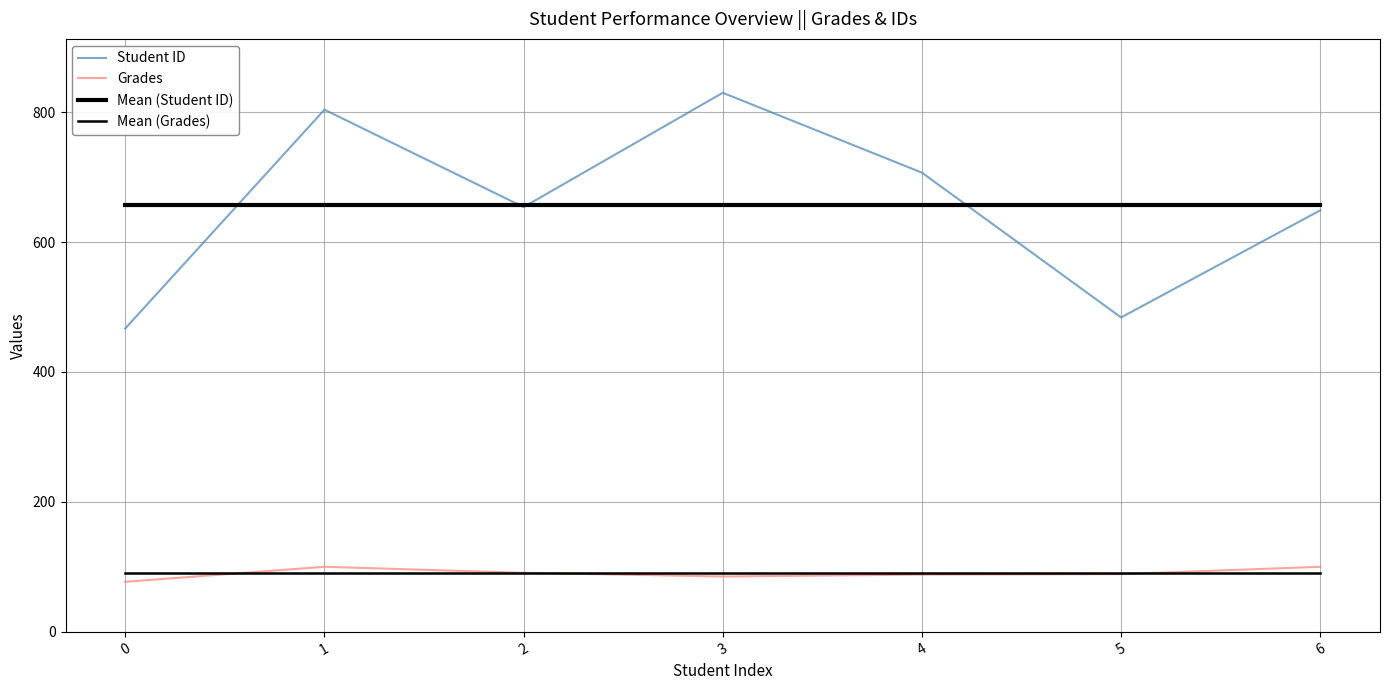

What is the difference between the Student ID values at 1 and 2?

150.0